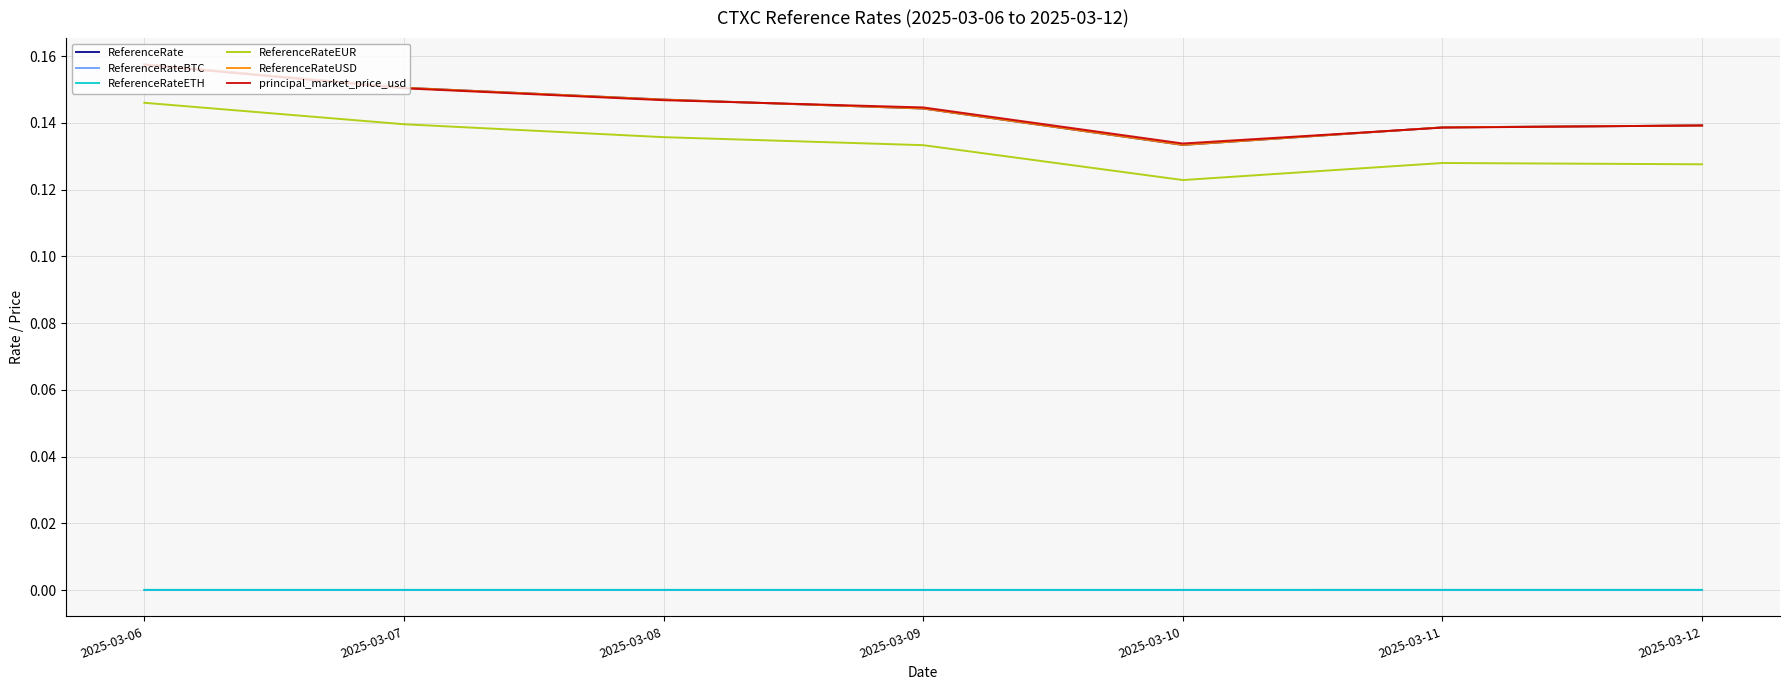

How many lines are shown in the chart?

6